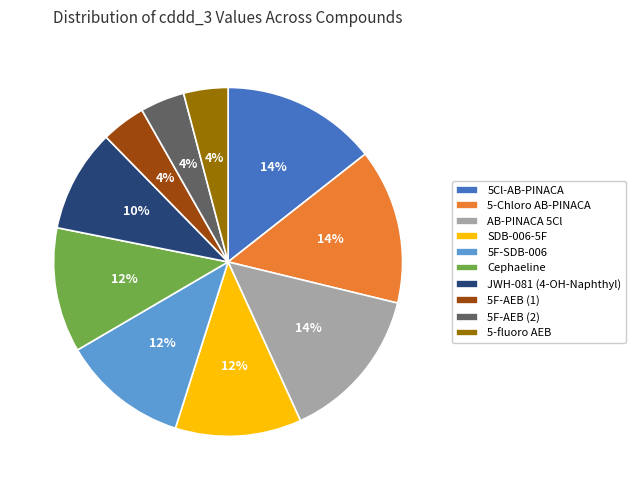

To the nearest percent, what is the difference between the largest and smallest slice percentages?

10%